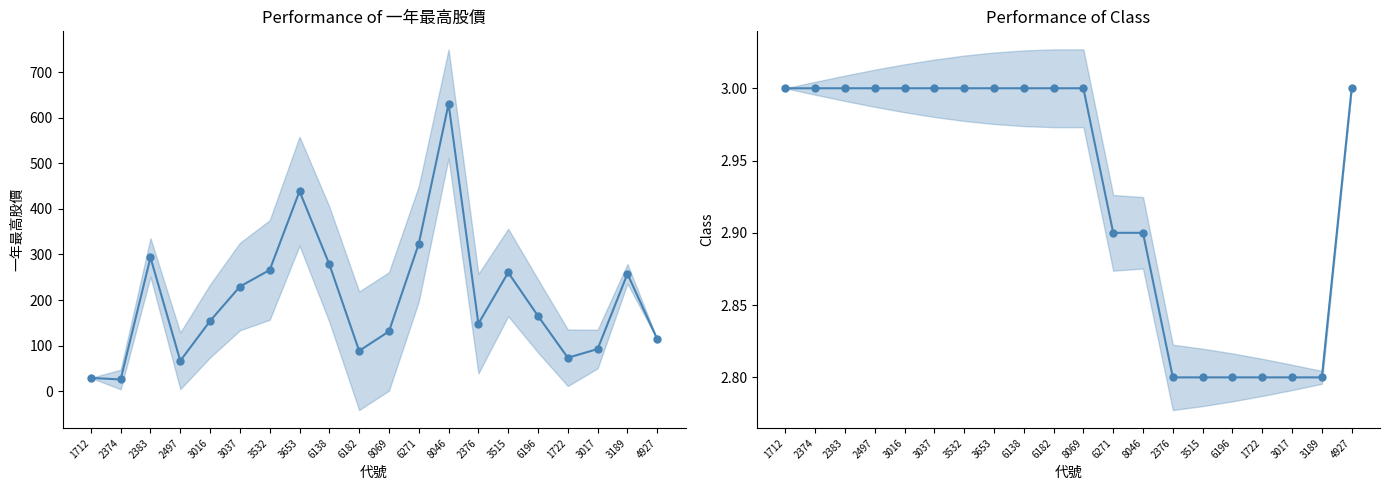

Which series has the largest total across all categories?

一年最高股價